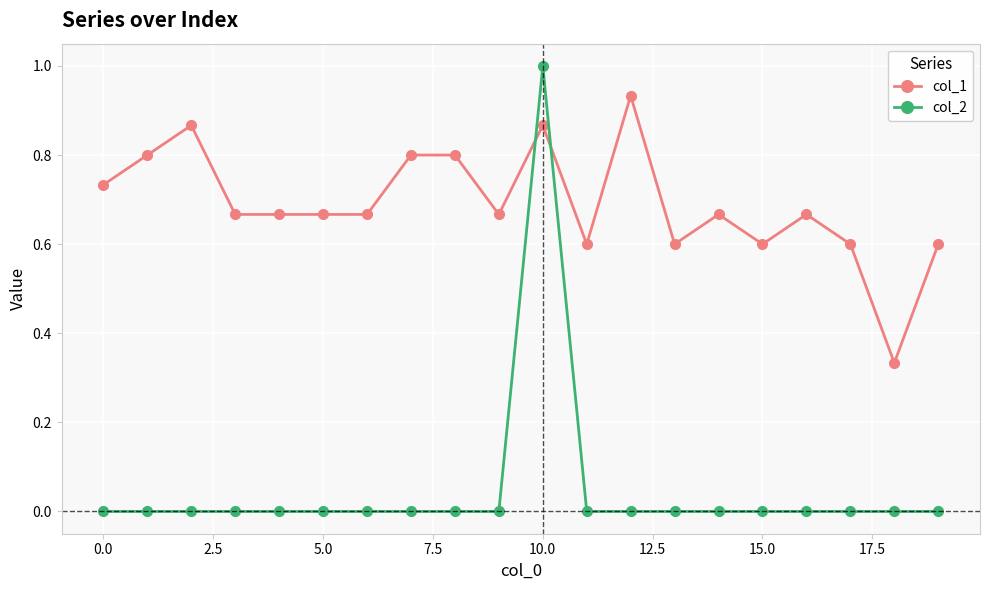

Which series ends up on top after the final intersection of col_1 and col_2?

col_1